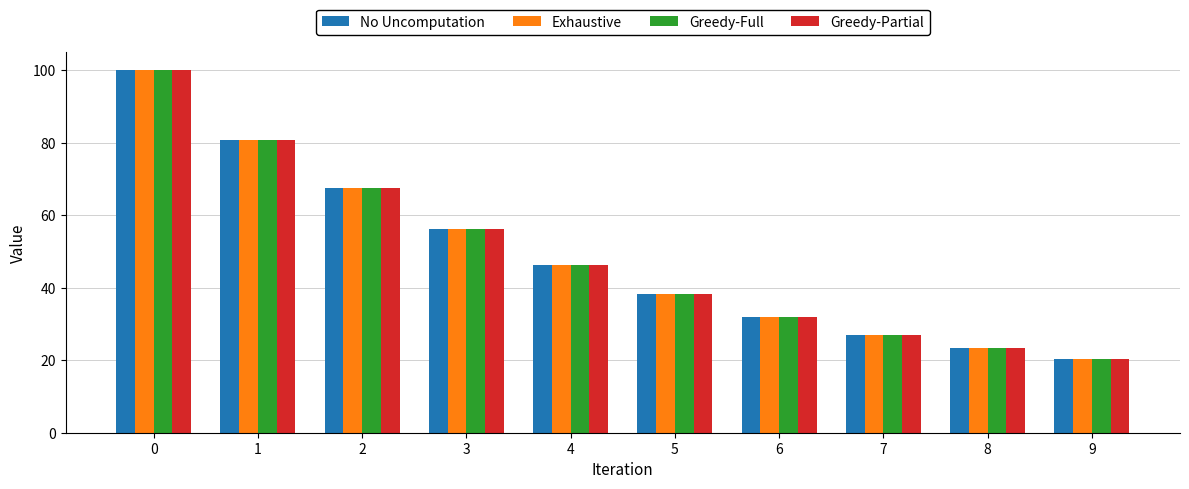

What is the value of the Greedy-Full bar at the 2nd from the left?

80.9